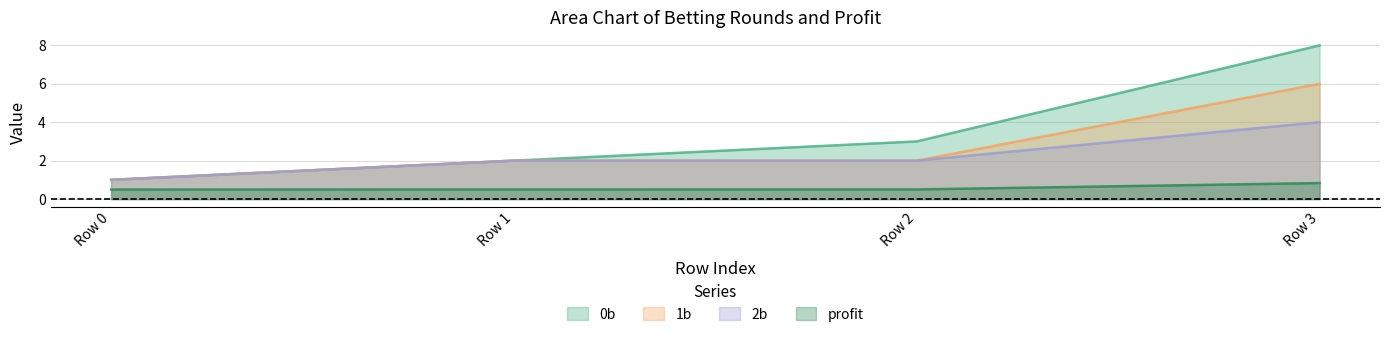

True or false: profit and 1b intersect in this chart.

False